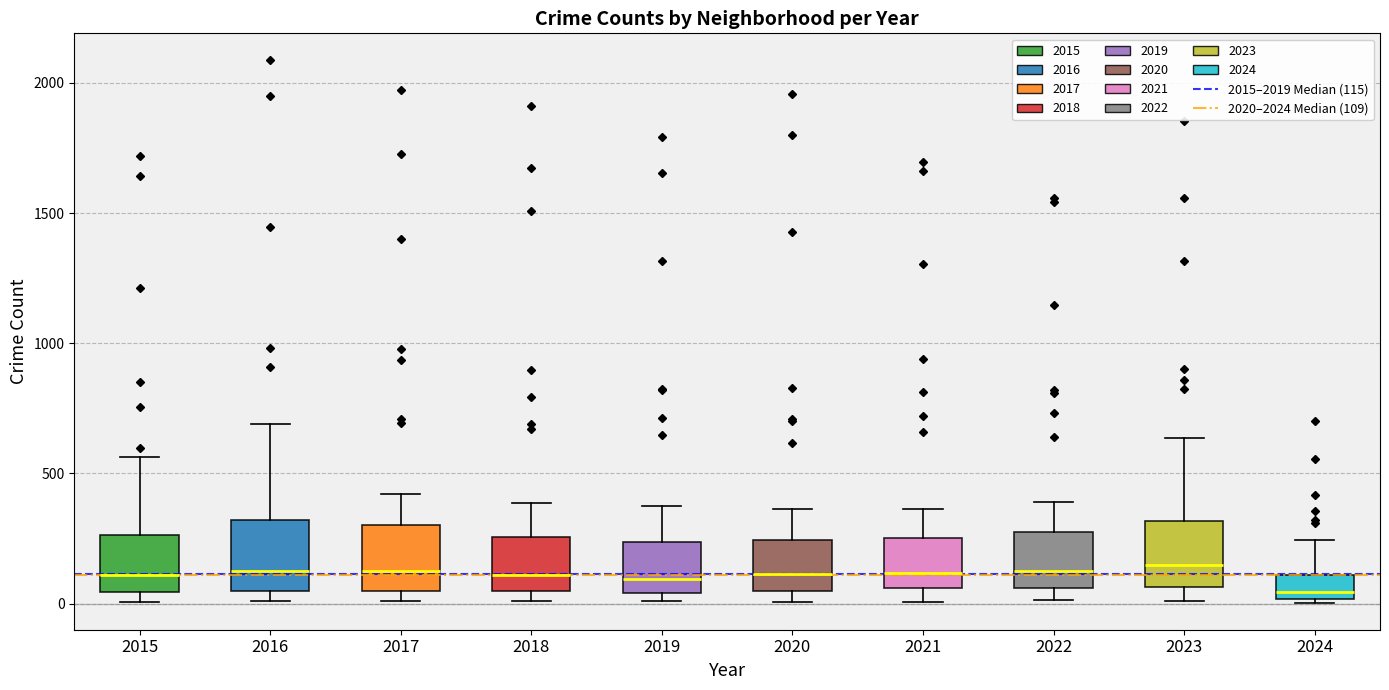

Reading left to right, read every box against the y-axis: the position of its median line, the range the box covers, and the ends of its whiskers. The values are not printed on the chart, so give them approximately, as read against the axis.

2015: median 100, box 50 to 250, whiskers 0 to 550
2016: median 150, box 50 to 300, whiskers 0 to 700
2017: median 100, box 50 to 300, whiskers 0 to 400
2018: median 100, box 50 to 250, whiskers 0 to 400
2019: median 100, box 50 to 250, whiskers 0 to 400
2020: median 100, box 50 to 250, whiskers 0 to 350
2021: median 100, box 50 to 250, whiskers 0 to 350
2022: median 100, box 50 to 250, whiskers 0 to 400
2023: median 150, box 50 to 300, whiskers 0 to 650
2024: median 50, box 0 to 100, whiskers 0 (just below the box's lower edge) to 250